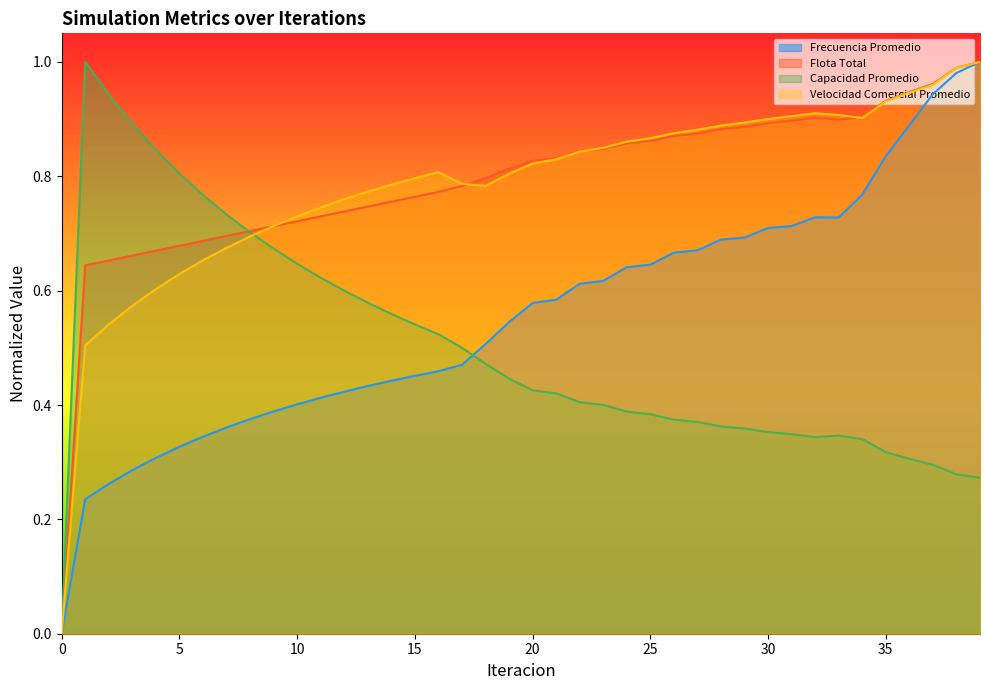

What is the maximum value shown in the chart?

1.0